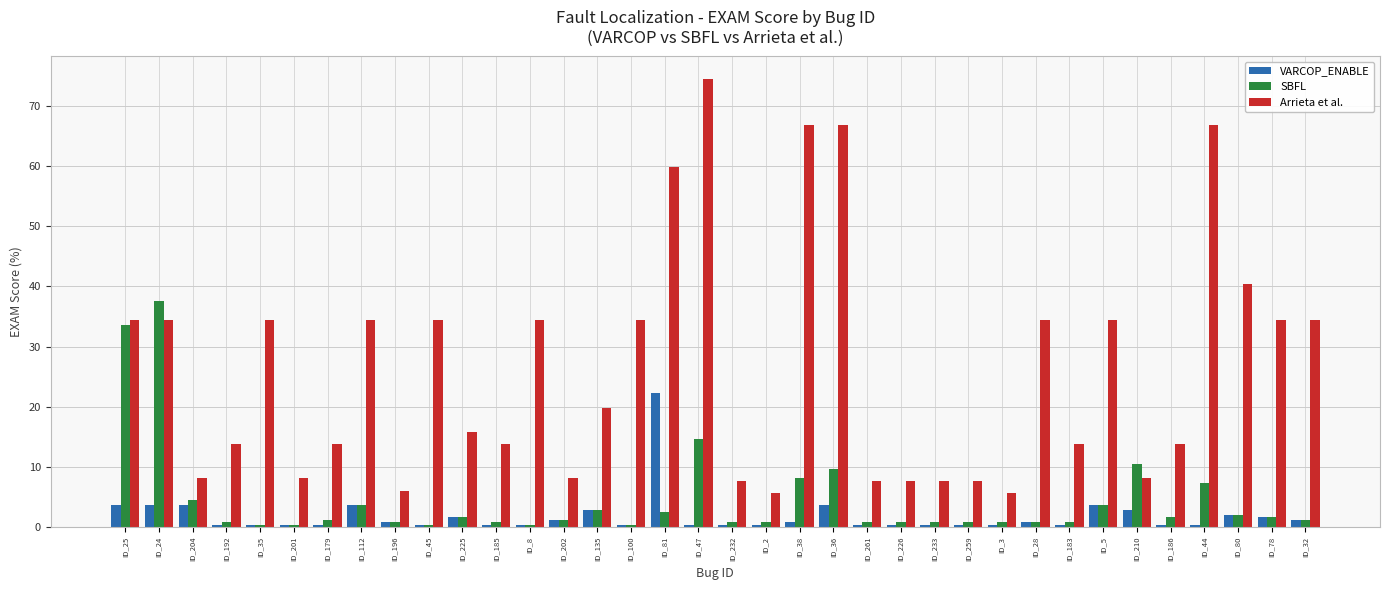

What is the label of the 24th bar from the right?

ID_8